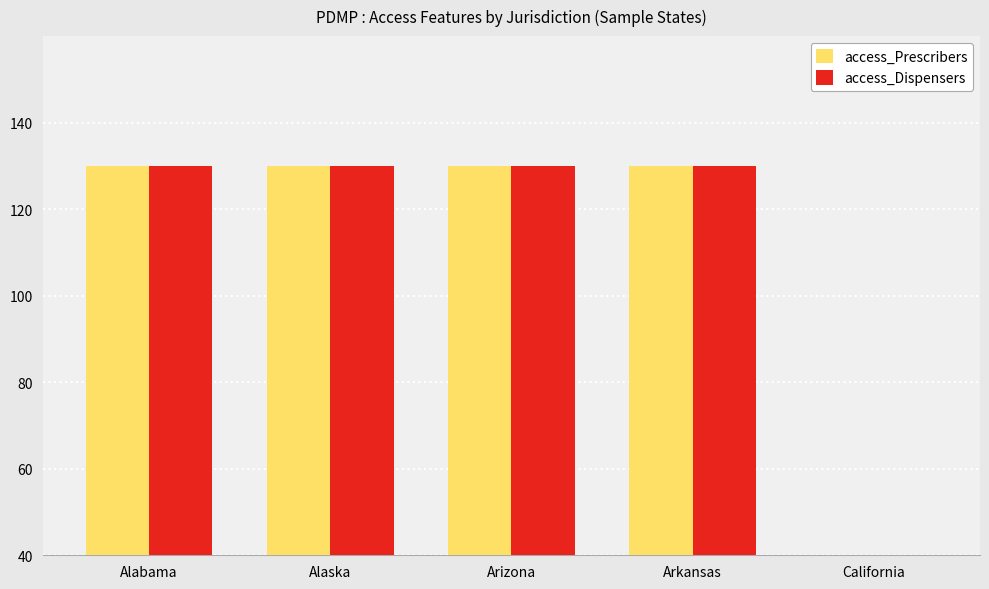

Count the number of categories in the chart.

5